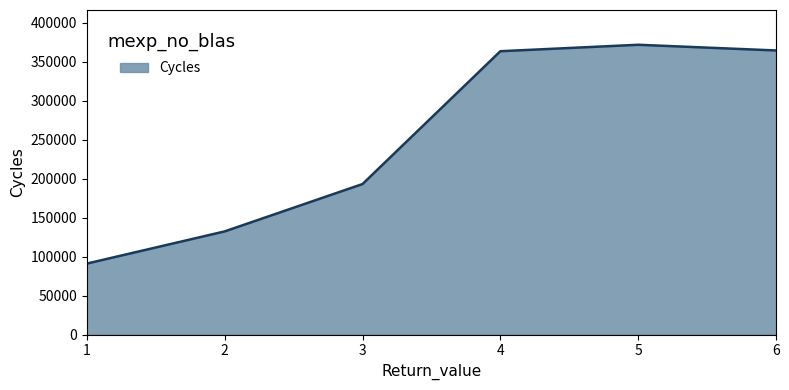

How many interior local peaks (higher than both neighbors) does the data have?

1